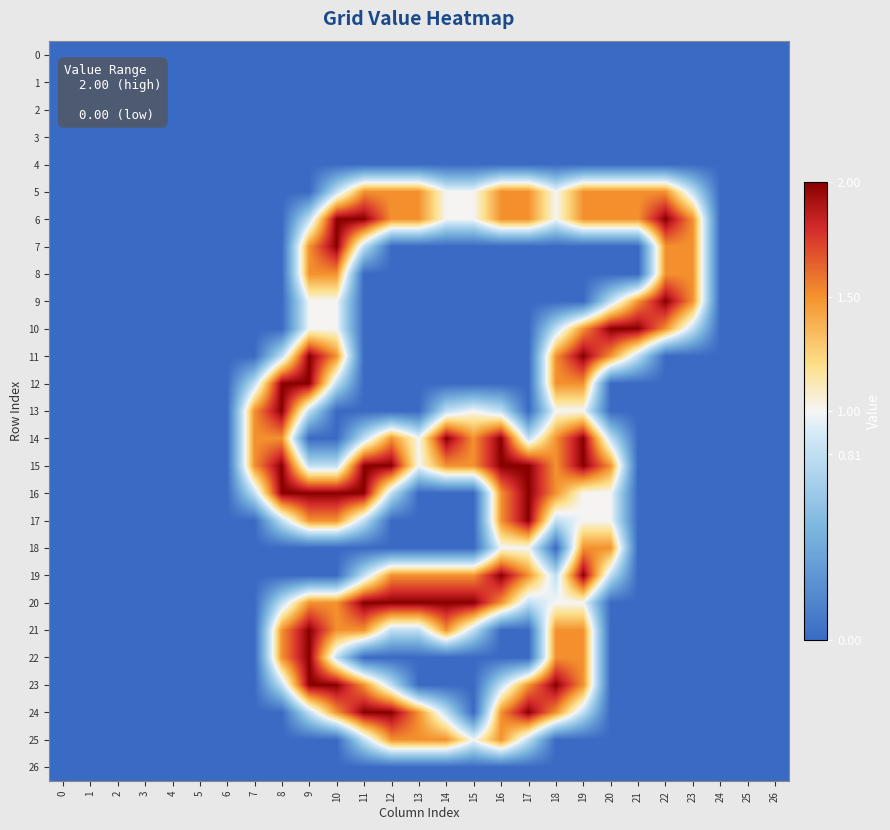

Reading right to left, extract all data points from this chart.

0: 26=0.0	25=0.0	24=0.0	23=0.0	22=0.0	21=0.0	20=0.0	19=0.0	18=0.0	17=0.0	16=0.0	15=0.0	14=0.0	13=0.0	12=0.0	11=0.0	10=0.0	9=0.0	8=0.0	7=0.0	6=0.0	5=0.0	4=0.0	3=0.0	2=0.0	1=0.0	0=0.0
1: 26=0.0	25=0.0	24=0.0	23=0.0	22=0.0	21=0.0	20=0.0	19=0.0	18=0.0	17=0.0	16=0.0	15=0.0	14=0.0	13=0.0	12=0.0	11=0.0	10=0.0	9=0.0	8=0.0	7=0.0	6=0.0	5=0.0	4=0.0	3=0.0	2=0.0	1=0.0	0=0.0
2: 26=0.0	25=0.0	24=0.0	23=0.0	22=0.0	21=0.0	20=0.0	19=0.0	18=0.0	17=0.0	16=0.0	15=0.0	14=0.0	13=0.0	12=0.0	11=0.0	10=0.0	9=0.0	8=0.0	7=0.0	6=0.0	5=0.0	4=0.0	3=0.0	2=0.0	1=0.0	0=0.0
3: 26=0.0	25=0.0	24=0.0	23=0.0	22=0.0	21=0.0	20=0.0	19=0.0	18=0.0	17=0.0	16=0.0	15=0.0	14=0.0	13=0.0	12=0.0	11=0.0	10=0.0	9=0.0	8=0.0	7=0.0	6=0.0	5=0.0	4=0.0	3=0.0	2=0.0	1=0.0	0=0.0
4: 26=0.0	25=0.0	24=0.0	23=0.0	22=0.0	21=0.0	20=0.0	19=0.0	18=0.0	17=0.0	16=0.0	15=0.0	14=0.0	13=0.0	12=0.0	11=0.0	10=0.0	9=0.0	8=0.0	7=0.0	6=0.0	5=0.0	4=0.0	3=0.0	2=0.0	1=0.0	0=0.0
5: 26=0.0	25=0.0	24=0.0	23=0.8	22=1.5	21=1.5	20=1.5	19=1.5	18=1.0	17=1.5	16=1.5	15=1.0	14=1.0	13=1.5	12=1.5	11=1.5	10=0.8	9=0.0	8=0.0	7=0.0	6=0.0	5=0.0	4=0.0	3=0.0	2=0.0	1=0.0	0=0.0
6: 26=0.0	25=0.0	24=0.0	23=1.5	22=2.0	21=1.5	20=1.5	19=1.5	18=1.0	17=1.5	16=1.5	15=1.0	14=1.0	13=1.5	12=1.5	11=2.0	10=2.0	9=0.8	8=0.0	7=0.0	6=0.0	5=0.0	4=0.0	3=0.0	2=0.0	1=0.0	0=0.0
7: 26=0.0	25=0.0	24=0.0	23=1.5	22=1.5	21=0.0	20=0.0	19=0.0	18=0.0	17=0.0	16=0.0	15=0.0	14=0.0	13=0.0	12=0.0	11=0.8	10=2.0	9=1.5	8=0.0	7=0.0	6=0.0	5=0.0	4=0.0	3=0.0	2=0.0	1=0.0	0=0.0
8: 26=0.0	25=0.0	24=0.0	23=1.5	22=1.5	21=0.0	20=0.0	19=0.0	18=0.0	17=0.0	16=0.0	15=0.0	14=0.0	13=0.0	12=0.0	11=0.0	10=1.5	9=1.5	8=0.0	7=0.0	6=0.0	5=0.0	4=0.0	3=0.0	2=0.0	1=0.0	0=0.0
9: 26=0.0	25=0.0	24=0.0	23=1.5	22=2.0	21=1.5	20=0.8	19=0.0	18=0.0	17=0.0	16=0.0	15=0.0	14=0.0	13=0.0	12=0.0	11=0.0	10=1.0	9=1.0	8=0.0	7=0.0	6=0.0	5=0.0	4=0.0	3=0.0	2=0.0	1=0.0	0=0.0
10: 26=0.0	25=0.0	24=0.0	23=0.8	22=1.5	21=2.0	20=2.0	19=1.5	18=0.8	17=0.0	16=0.0	15=0.0	14=0.0	13=0.0	12=0.0	11=0.0	10=1.0	9=1.0	8=0.0	7=0.0	6=0.0	5=0.0	4=0.0	3=0.0	2=0.0	1=0.0	0=0.0
11: 26=0.0	25=0.0	24=0.0	23=0.0	22=0.0	21=0.8	20=1.5	19=2.0	18=1.5	17=0.0	16=0.0	15=0.0	14=0.0	13=0.0	12=0.0	11=0.0	10=1.5	9=2.0	8=0.8	7=0.0	6=0.0	5=0.0	4=0.0	3=0.0	2=0.0	1=0.0	0=0.0
12: 26=0.0	25=0.0	24=0.0	23=0.0	22=0.0	21=0.0	20=0.0	19=1.5	18=1.5	17=0.0	16=0.0	15=0.0	14=0.0	13=0.0	12=0.0	11=0.0	10=0.8	9=2.0	8=2.0	7=0.8	6=0.0	5=0.0	4=0.0	3=0.0	2=0.0	1=0.0	0=0.0
13: 26=0.0	25=0.0	24=0.0	23=0.0	22=0.0	21=0.0	20=0.0	19=1.0	18=1.0	17=0.0	16=0.8	15=1.0	14=0.8	13=0.0	12=0.0	11=0.0	10=0.0	9=0.8	8=2.0	7=1.5	6=0.0	5=0.0	4=0.0	3=0.0	2=0.0	1=0.0	0=0.0
14: 26=0.0	25=0.0	24=0.0	23=0.0	22=0.0	21=0.0	20=0.8	19=2.0	18=1.5	17=0.8	16=2.0	15=1.5	14=2.0	13=1.0	12=1.5	11=0.8	10=0.0	9=0.0	8=1.5	7=1.5	6=0.0	5=0.0	4=0.0	3=0.0	2=0.0	1=0.0	0=0.0
15: 26=0.0	25=0.0	24=0.0	23=0.0	22=0.0	21=0.0	20=1.5	19=2.0	18=1.5	17=2.0	16=2.0	15=1.5	14=1.5	13=1.0	12=2.0	11=2.0	10=0.8	9=0.8	8=2.0	7=1.5	6=0.0	5=0.0	4=0.0	3=0.0	2=0.0	1=0.0	0=0.0
16: 26=0.0	25=0.0	24=0.0	23=0.0	22=0.0	21=0.0	20=1.0	19=1.0	18=1.5	17=2.0	16=1.5	15=0.0	14=0.0	13=0.0	12=0.8	11=2.0	10=2.0	9=2.0	8=2.0	7=0.8	6=0.0	5=0.0	4=0.0	3=0.0	2=0.0	1=0.0	0=0.0
17: 26=0.0	25=0.0	24=0.0	23=0.0	22=0.0	21=0.0	20=1.0	19=1.0	18=0.8	17=2.0	16=1.5	15=0.0	14=0.0	13=0.0	12=0.0	11=0.8	10=1.5	9=1.5	8=0.8	7=0.0	6=0.0	5=0.0	4=0.0	3=0.0	2=0.0	1=0.0	0=0.0
18: 26=0.0	25=0.0	24=0.0	23=0.0	22=0.0	21=0.0	20=1.5	19=1.5	18=0.0	17=1.0	16=1.0	15=0.0	14=0.0	13=0.0	12=0.0	11=0.0	10=0.0	9=0.0	8=0.0	7=0.0	6=0.0	5=0.0	4=0.0	3=0.0	2=0.0	1=0.0	0=0.0
19: 26=0.0	25=0.0	24=0.0	23=0.0	22=0.0	21=0.0	20=0.8	19=2.0	18=0.8	17=1.5	16=2.0	15=1.5	14=1.5	13=1.5	12=1.5	11=0.8	10=0.0	9=0.0	8=0.0	7=0.0	6=0.0	5=0.0	4=0.0	3=0.0	2=0.0	1=0.0	0=0.0
20: 26=0.0	25=0.0	24=0.0	23=0.0	22=0.0	21=0.0	20=0.0	19=1.0	18=1.0	17=0.8	16=1.5	15=2.0	14=2.0	13=2.0	12=2.0	11=2.0	10=1.5	9=1.5	8=0.8	7=0.0	6=0.0	5=0.0	4=0.0	3=0.0	2=0.0	1=0.0	0=0.0
21: 26=0.0	25=0.0	24=0.0	23=0.0	22=0.0	21=0.0	20=0.0	19=1.5	18=1.5	17=0.0	16=0.0	15=0.8	14=1.5	13=0.8	12=0.8	11=1.5	10=1.5	9=2.0	8=1.5	7=0.0	6=0.0	5=0.0	4=0.0	3=0.0	2=0.0	1=0.0	0=0.0
22: 26=0.0	25=0.0	24=0.0	23=0.0	22=0.0	21=0.0	20=0.0	19=1.5	18=1.5	17=0.0	16=0.0	15=0.0	14=0.0	13=0.0	12=0.0	11=0.0	10=0.8	9=2.0	8=1.5	7=0.0	6=0.0	5=0.0	4=0.0	3=0.0	2=0.0	1=0.0	0=0.0
23: 26=0.0	25=0.0	24=0.0	23=0.0	22=0.0	21=0.0	20=0.0	19=1.5	18=2.0	17=1.5	16=0.8	15=0.0	14=0.0	13=0.0	12=0.8	11=1.5	10=2.0	9=2.0	8=0.8	7=0.0	6=0.0	5=0.0	4=0.0	3=0.0	2=0.0	1=0.0	0=0.0
24: 26=0.0	25=0.0	24=0.0	23=0.0	22=0.0	21=0.0	20=0.0	19=0.8	18=1.5	17=2.0	16=1.5	15=0.0	14=0.8	13=1.5	12=2.0	11=2.0	10=1.5	9=0.8	8=0.0	7=0.0	6=0.0	5=0.0	4=0.0	3=0.0	2=0.0	1=0.0	0=0.0
25: 26=0.0	25=0.0	24=0.0	23=0.0	22=0.0	21=0.0	20=0.0	19=0.0	18=0.0	17=0.8	16=1.5	15=1.0	14=1.5	13=1.5	12=1.5	11=0.8	10=0.0	9=0.0	8=0.0	7=0.0	6=0.0	5=0.0	4=0.0	3=0.0	2=0.0	1=0.0	0=0.0
26: 26=0.0	25=0.0	24=0.0	23=0.0	22=0.0	21=0.0	20=0.0	19=0.0	18=0.0	17=0.0	16=0.0	15=0.0	14=0.0	13=0.0	12=0.0	11=0.0	10=0.0	9=0.0	8=0.0	7=0.0	6=0.0	5=0.0	4=0.0	3=0.0	2=0.0	1=0.0	0=0.0